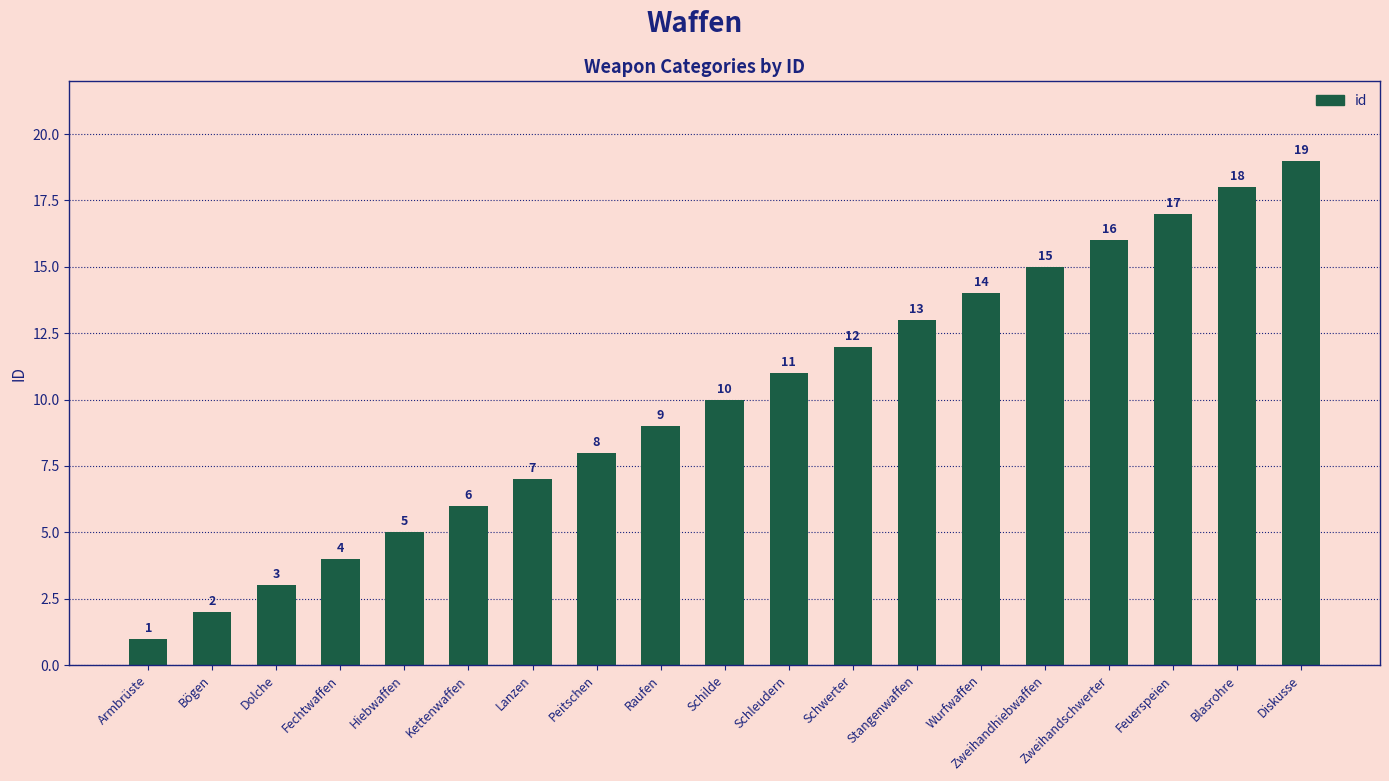

How many categories are shown in the chart?

19